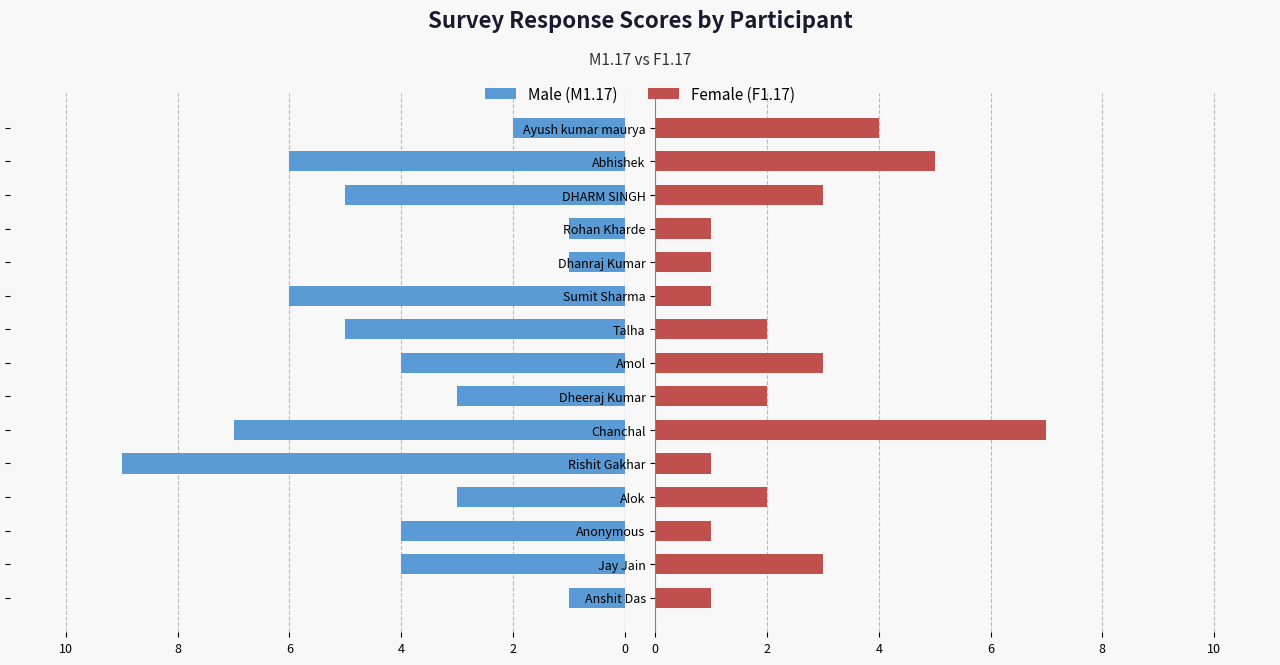

What are all the series names shown in the legend?

Male (M1.17), Female (F1.17)